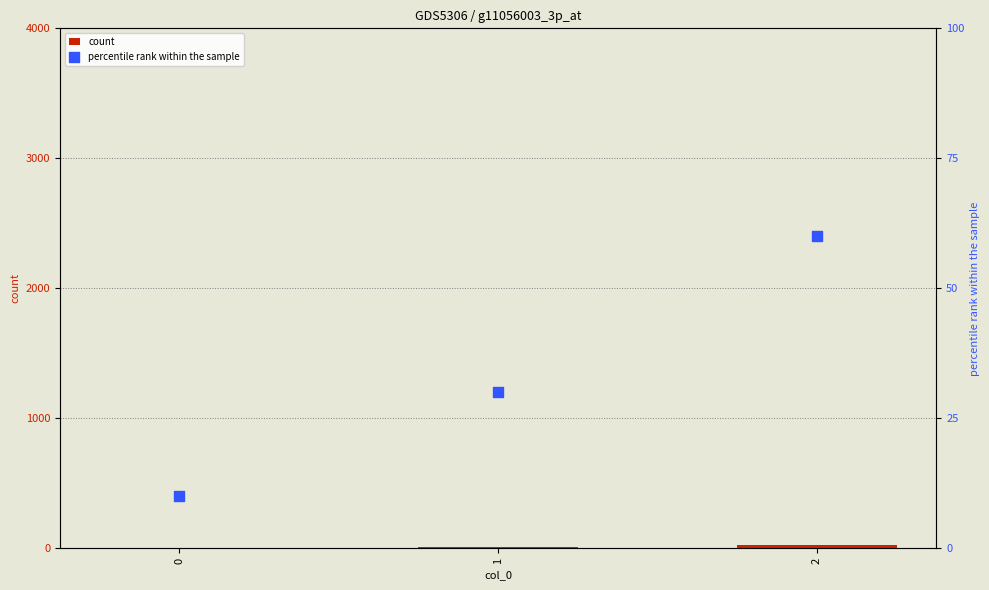

What are all the series names shown in the legend?

count, percentile rank within the sample